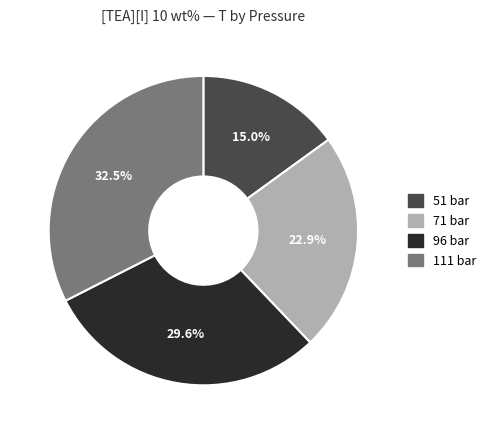

What percentage is the 96 bar slice, to the nearest percent?

30%